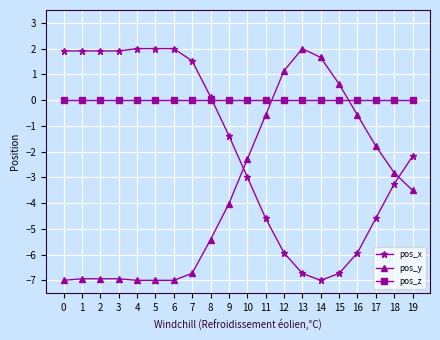

What is the difference between the highest and lowest values at 17?

4.6